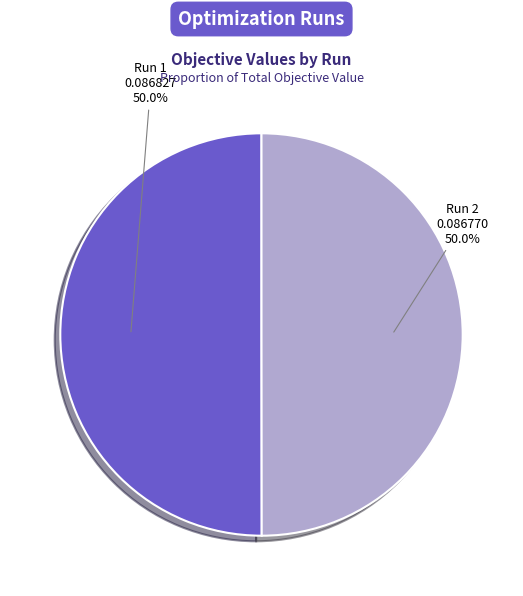

To the nearest percent, what is the combined percentage of Run 1 and Run 2?

100%